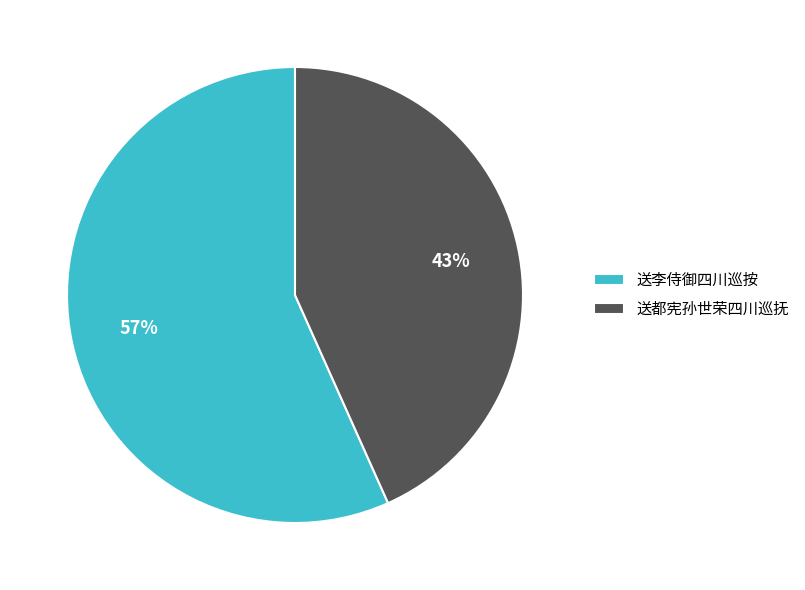

Does 送李侍御四川巡按 account for over 50% of the chart?

Yes